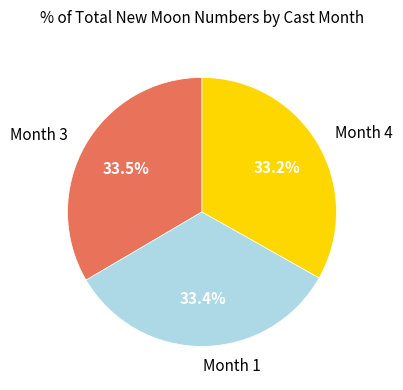

Is there a majority slice in this chart?

No